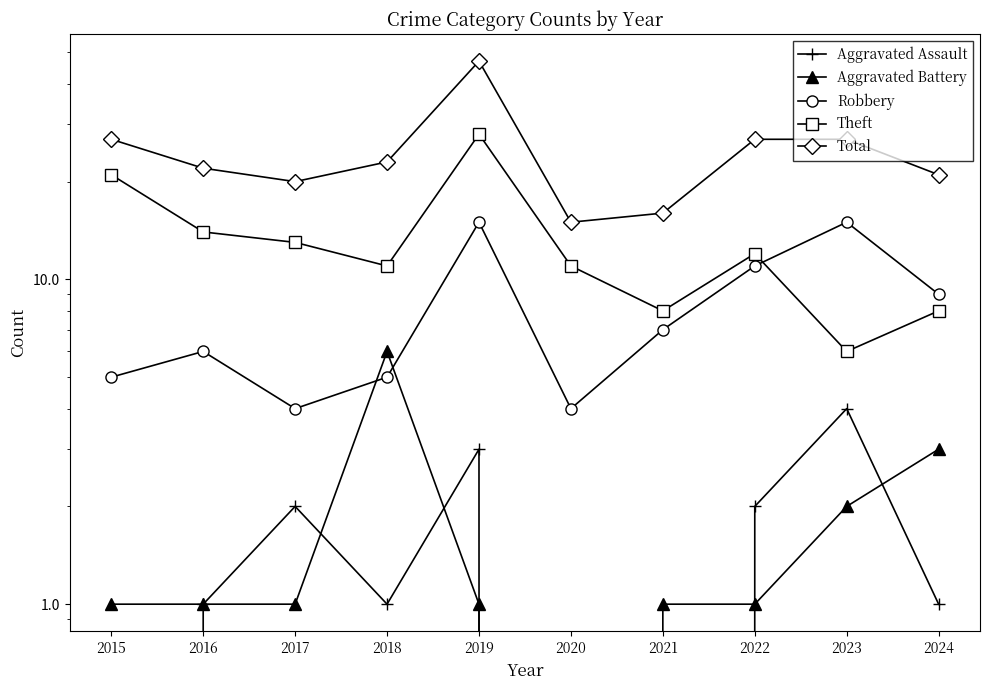

Where does the Aggravated Assault series first go above 1?

2017